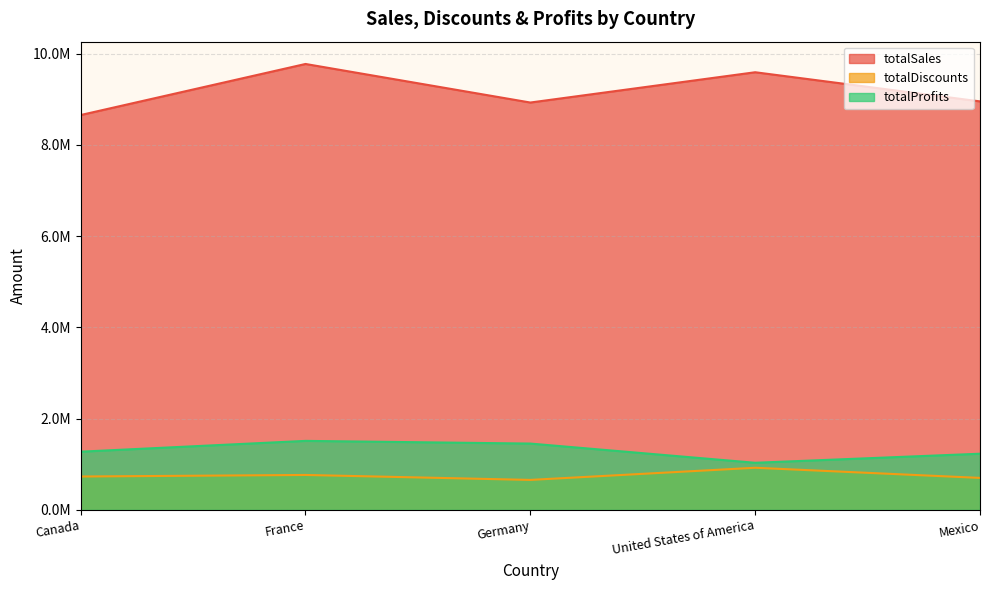

True or false: totalSales and totalDiscounts cross at least once.

False